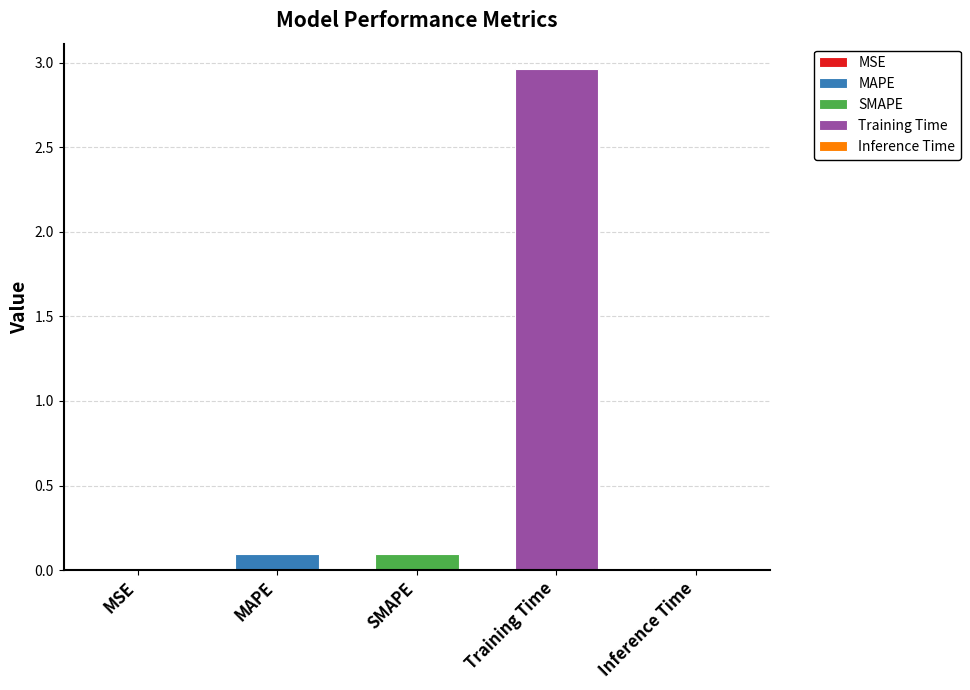

What is the maximum value shown in the chart?

3.0